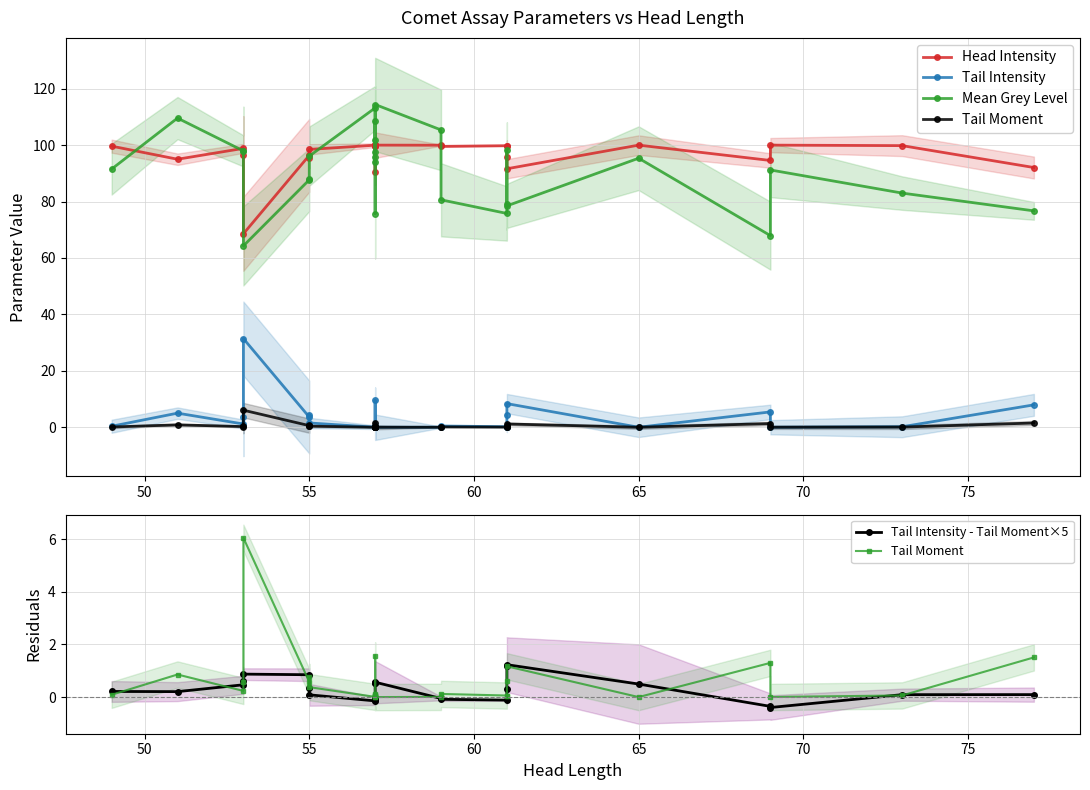

True or false: Mean Grey Level and Tail Intensity cross at least once.

False